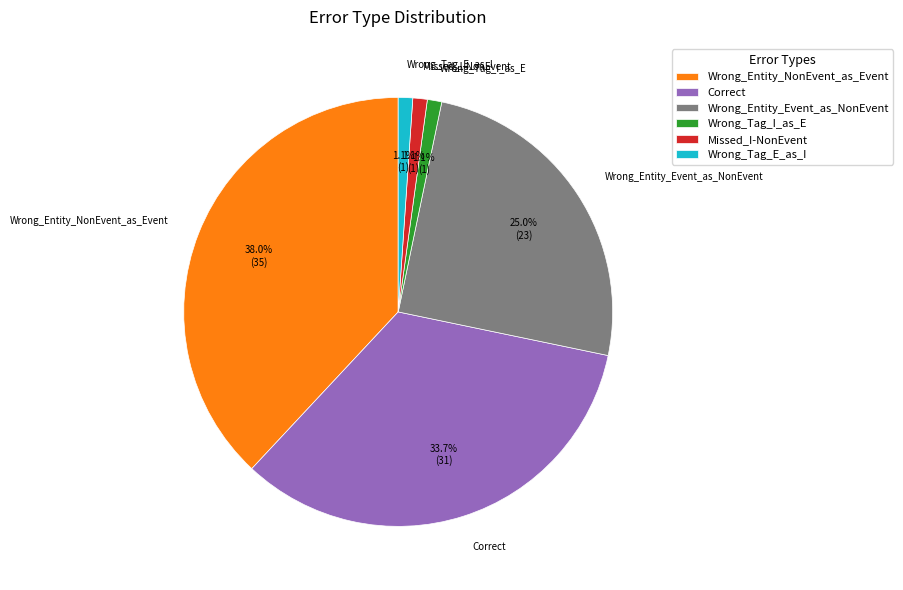

Approximately how many times larger is the value at Correct compared to Wrong_Entity_NonEvent_as_Event?

0.9